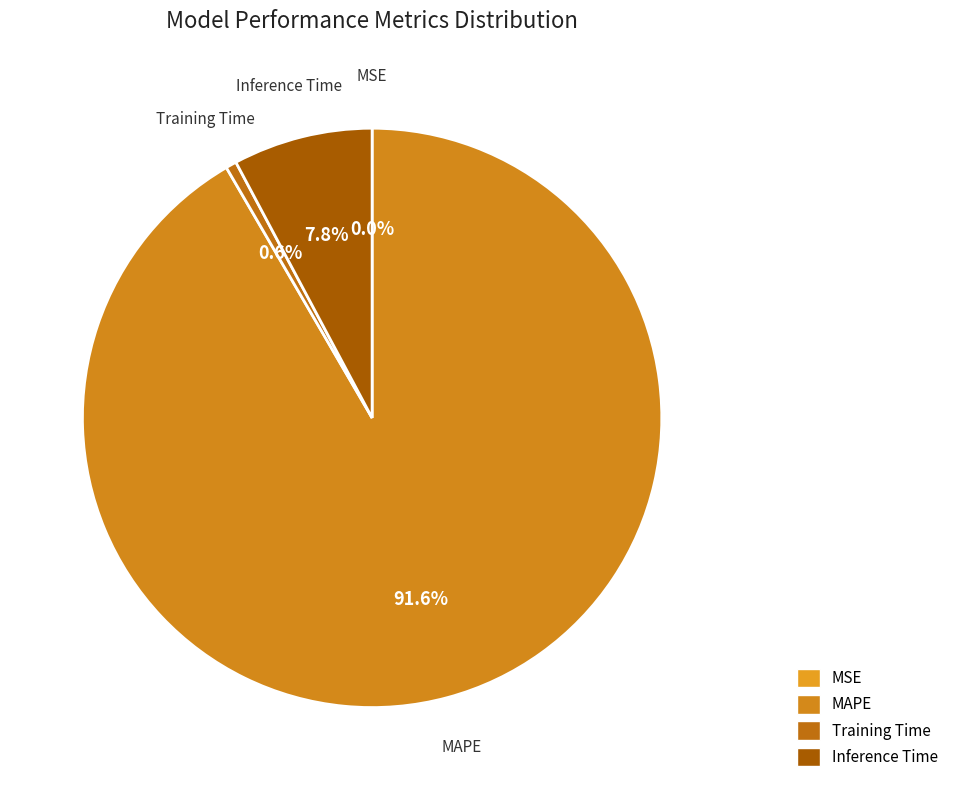

Is it true that Inference Time is 22% of the pie?

False